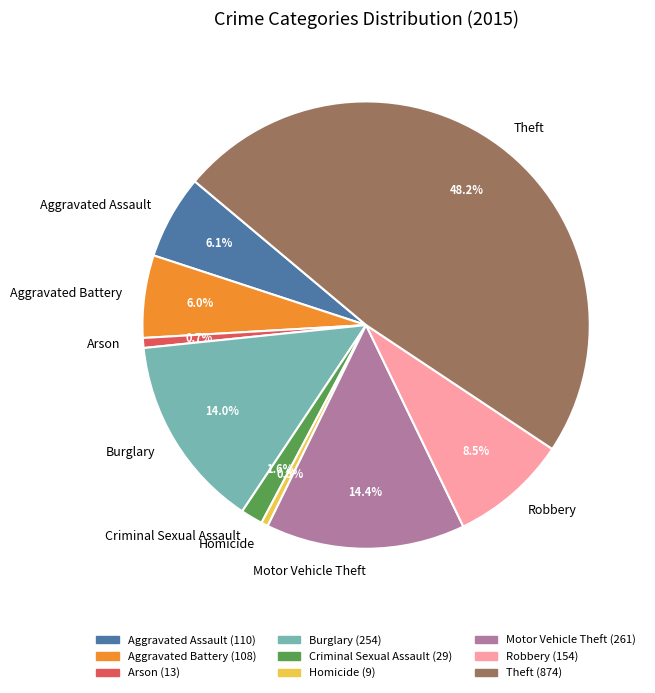

How many segments does this pie chart have?

9